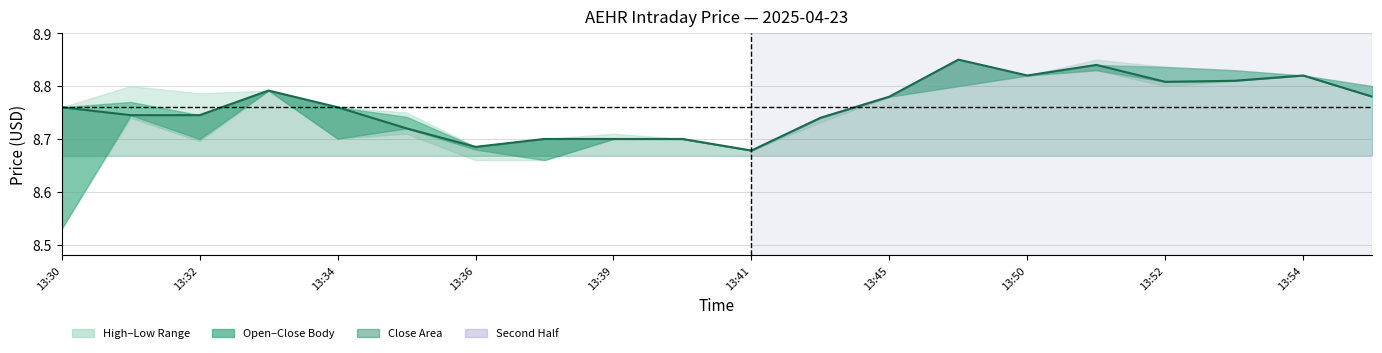

What is the value of the 1st point from the left?

8.8